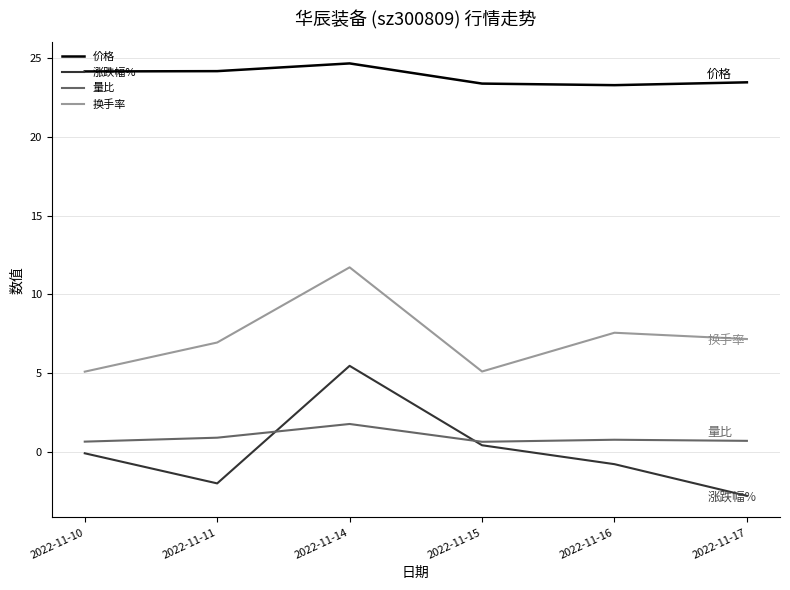

What are all the series names shown in the legend?

价格, 涨跌幅%, 量比, 换手率